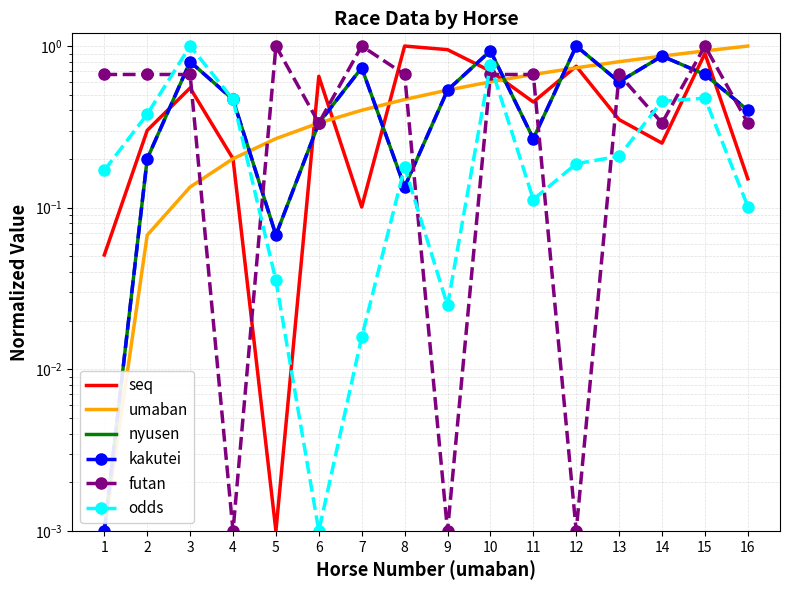

At which category does seq reach its first local peak?

3